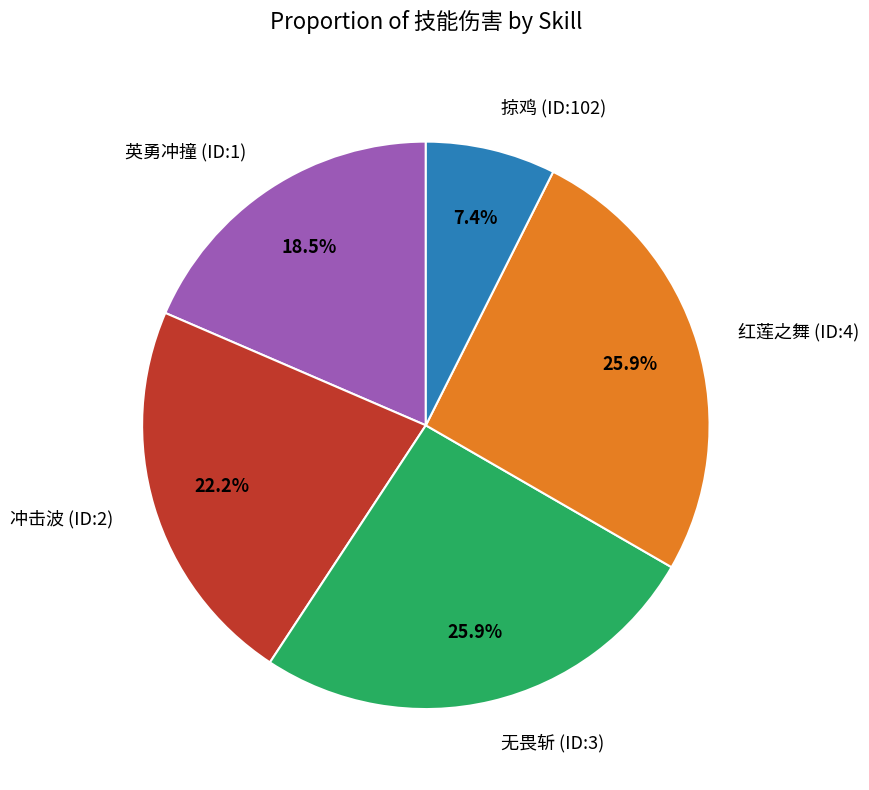

How many slices are in this pie chart?

5